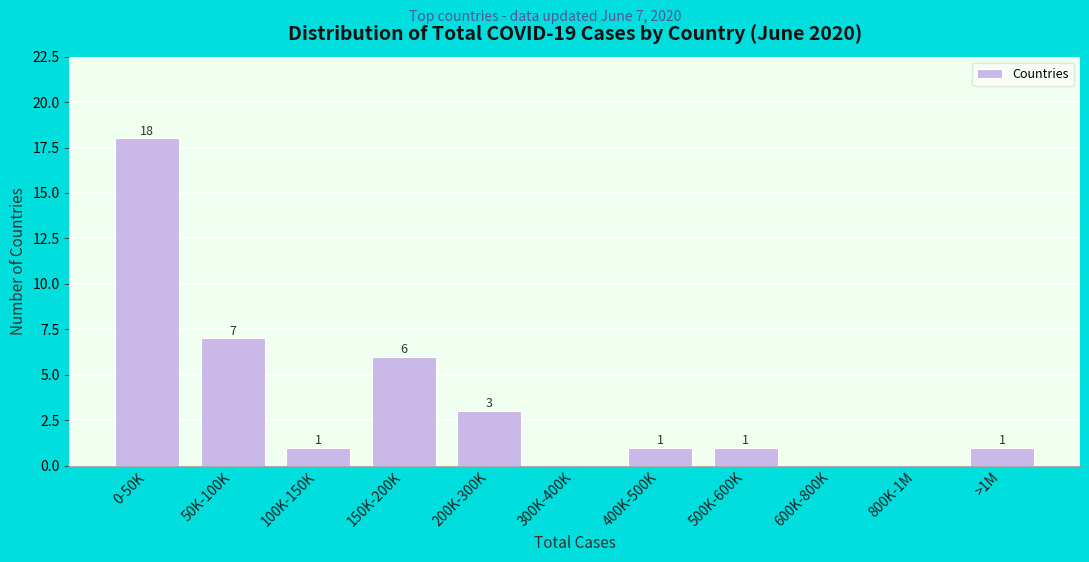

Reading right to left, extract all data points from this chart.

>1M=1	800K-1M=0	600K-800K=0	500K-600K=1	400K-500K=1	300K-400K=0	200K-300K=3	150K-200K=6	100K-150K=1	50K-100K=7	0-50K=18